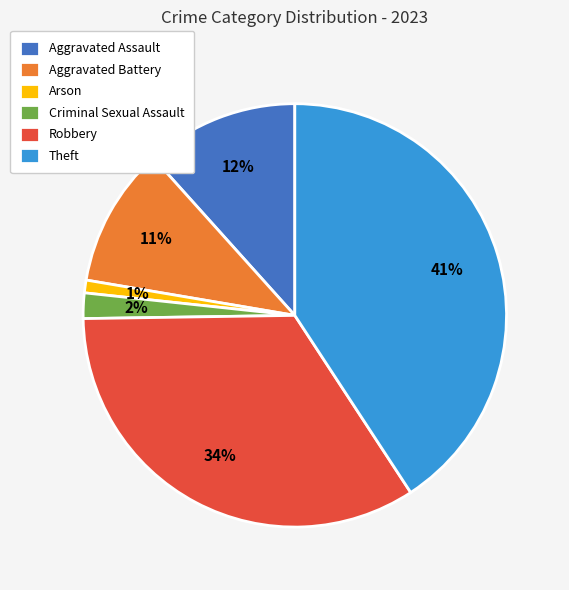

How many segments does this pie chart have?

6